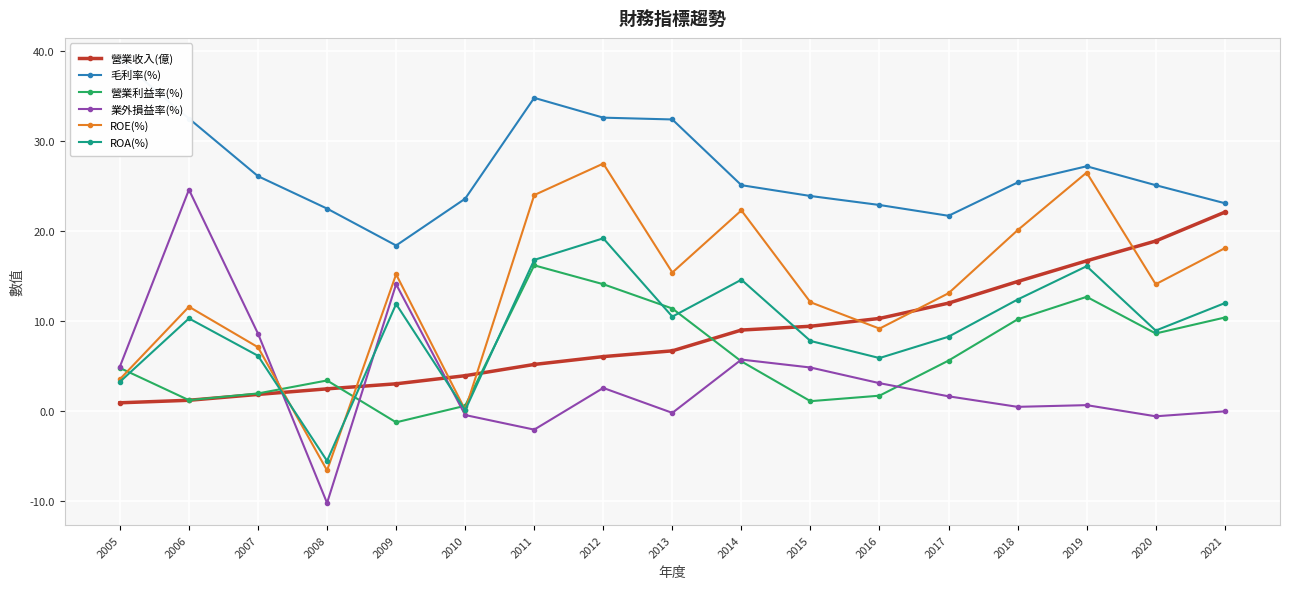

What is the difference between the maximum and minimum values in the 毛利率(%) series?

20.6